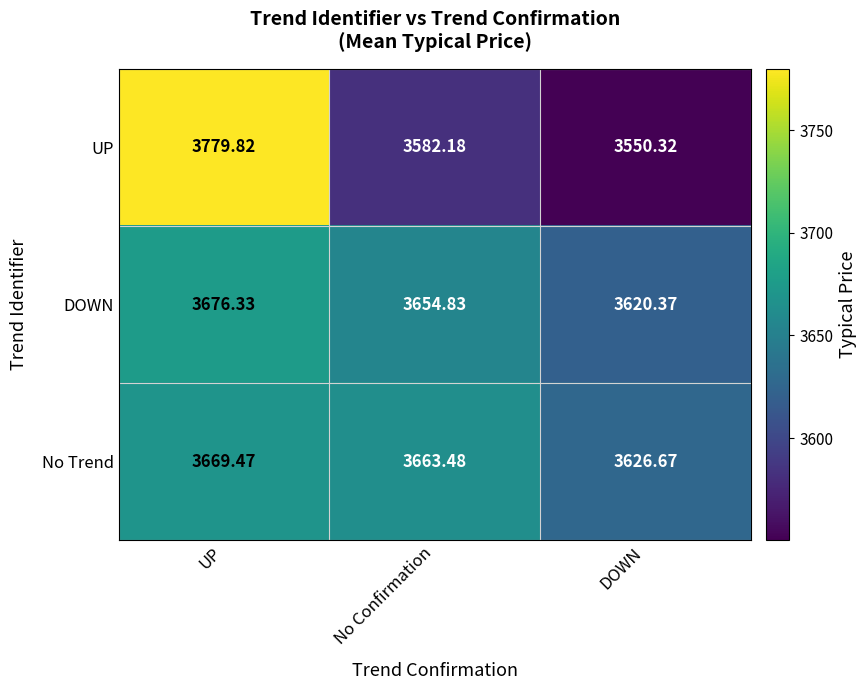

Rank the categories by DOWN value from highest to lowest.

UP, No Confirmation, DOWN